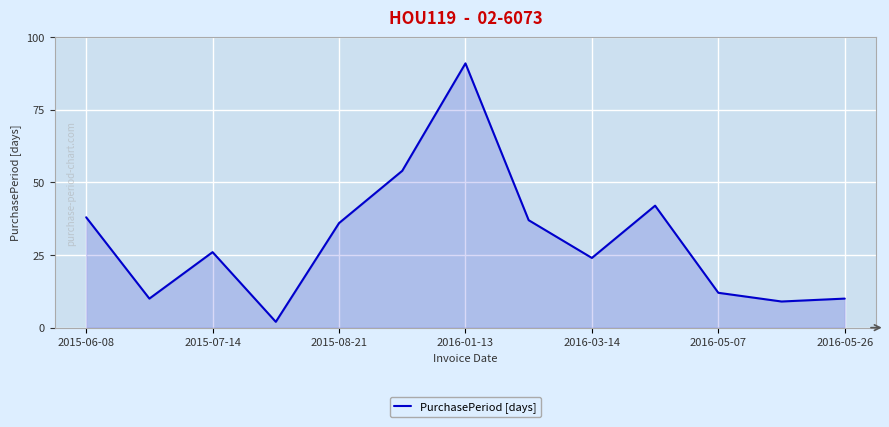

What is the maximum value shown in the chart?

91